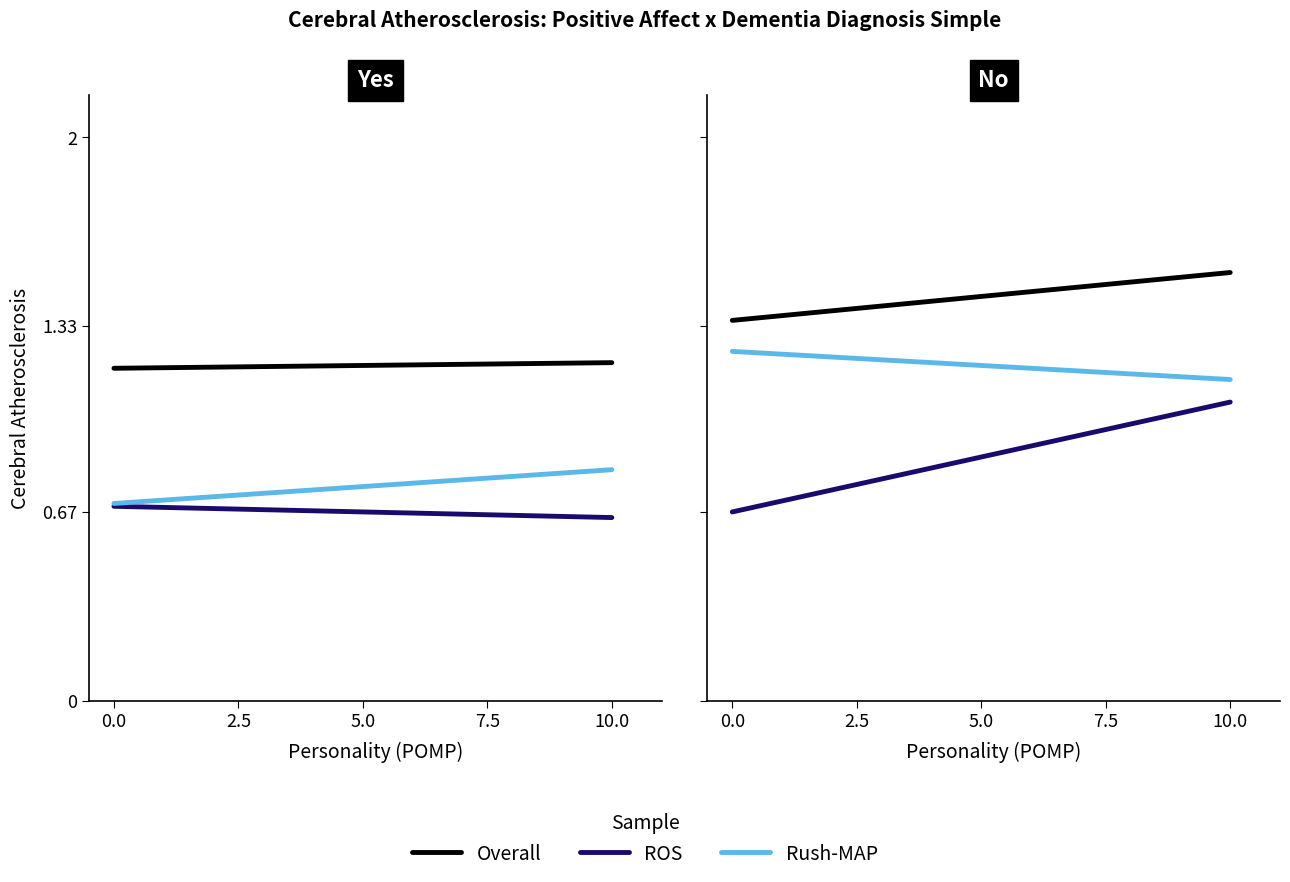

True or false: ROS has a value of 0.4 at 0.0.

False